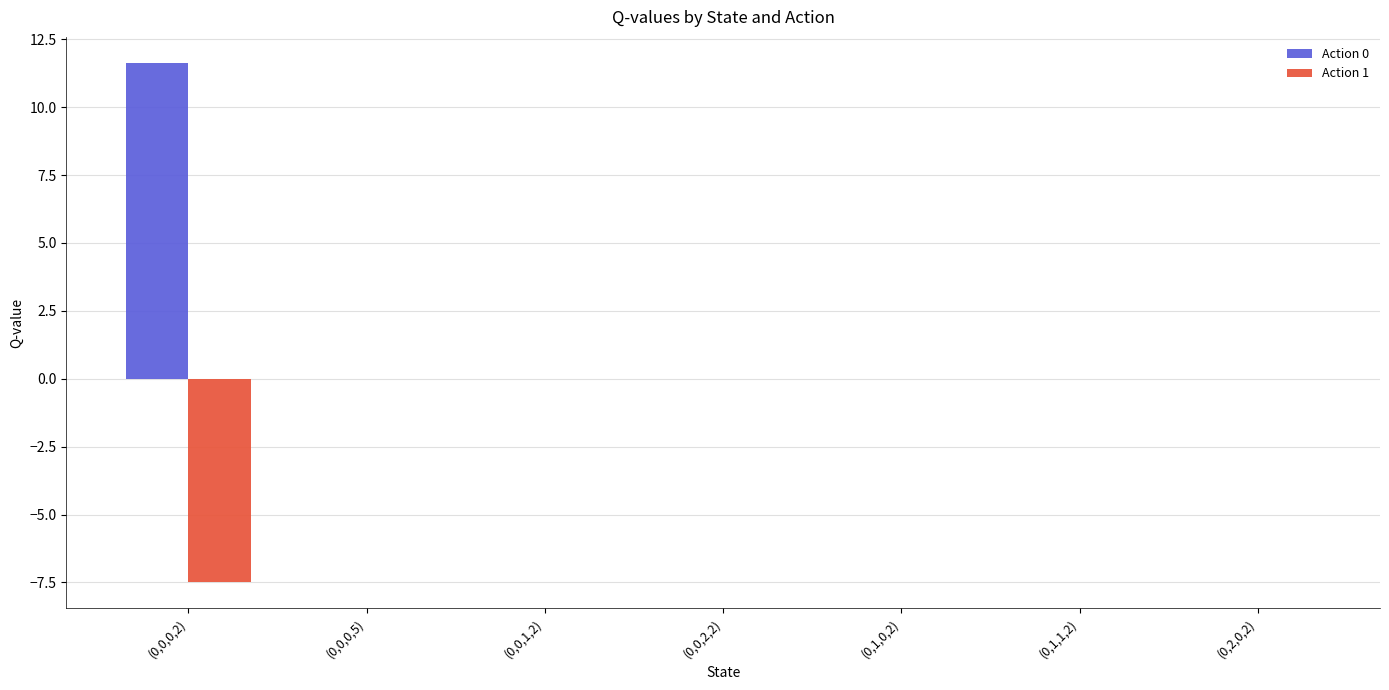

The Action 0 series shows 0.0 at (0,0,2,2). True or false?

True